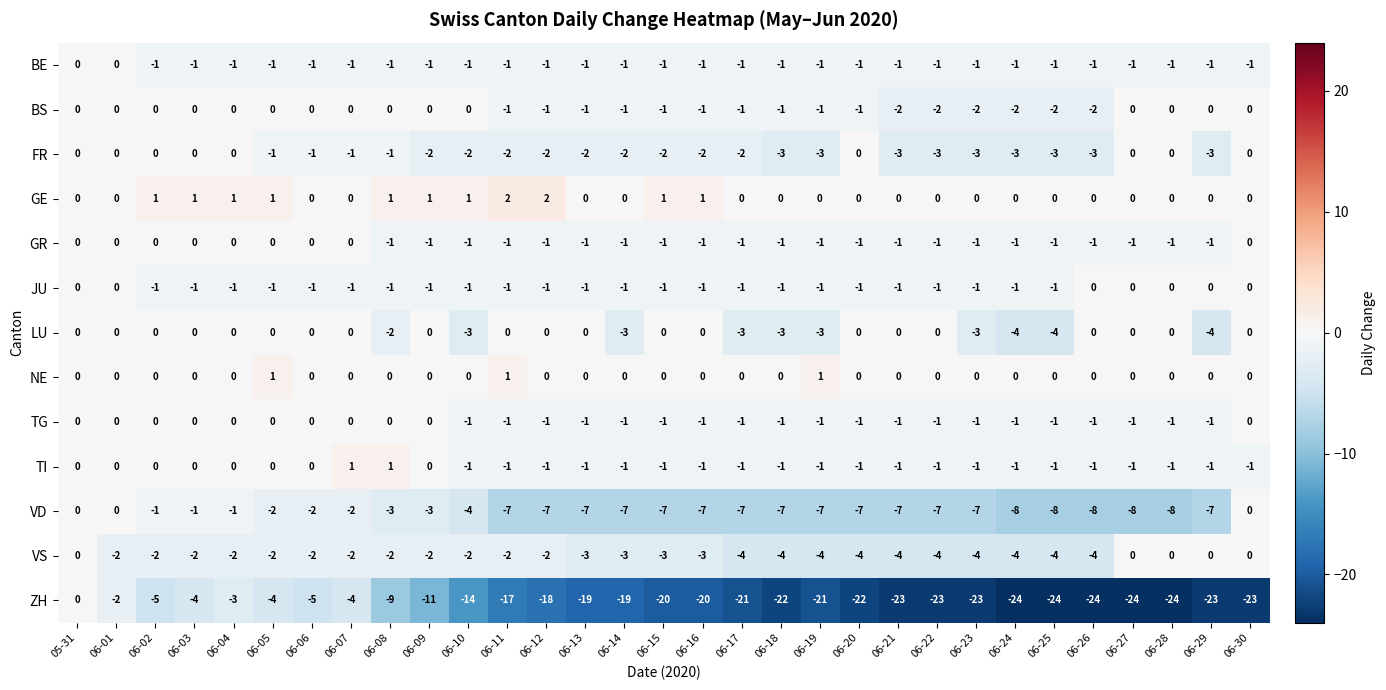

What is the total value across all series at 06-19?

-43